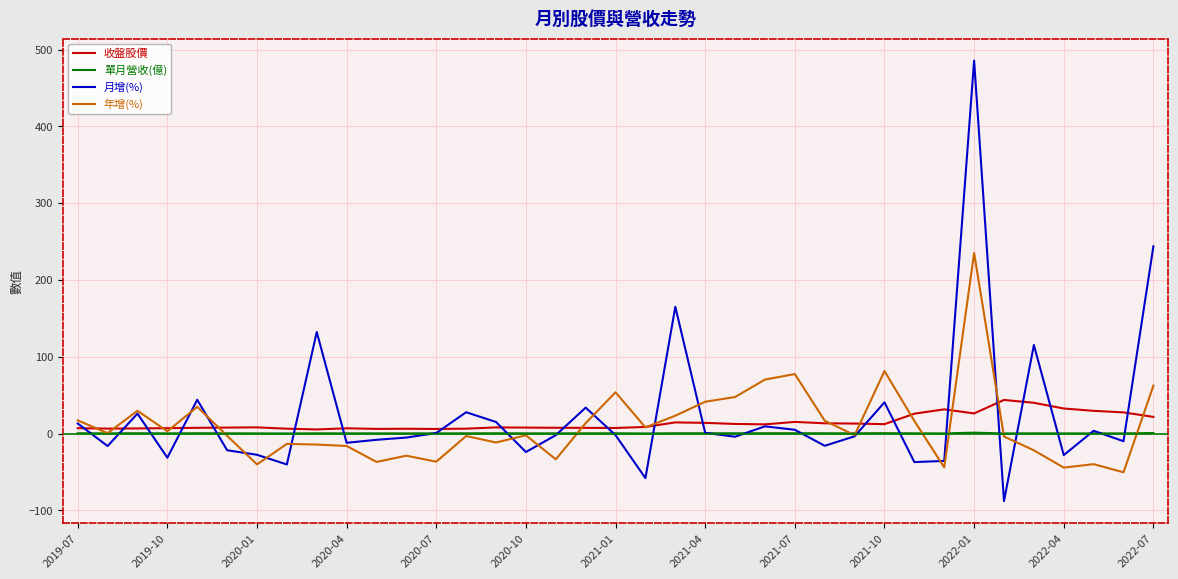

Which series has the widest spread of values?

月增(%)